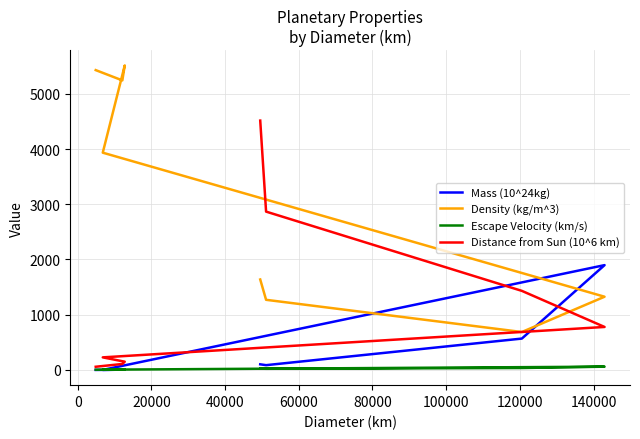

How many interior local peaks does the Escape Velocity (km/s) series have?

2